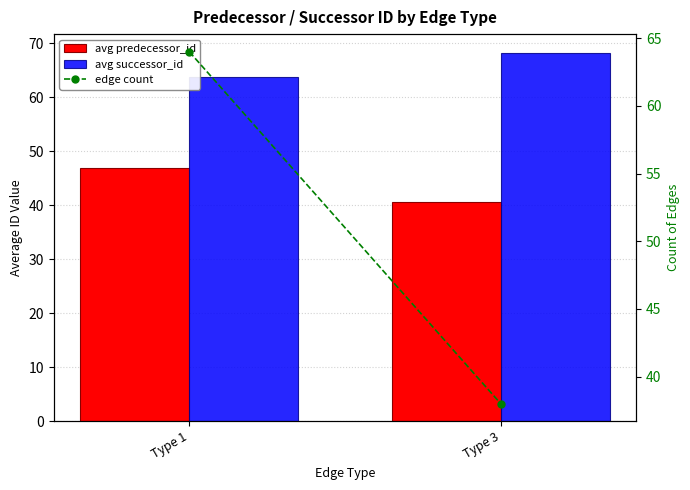

List the series in order of their overall mean, lowest first.

avg predecessor_id, edge count, avg successor_id